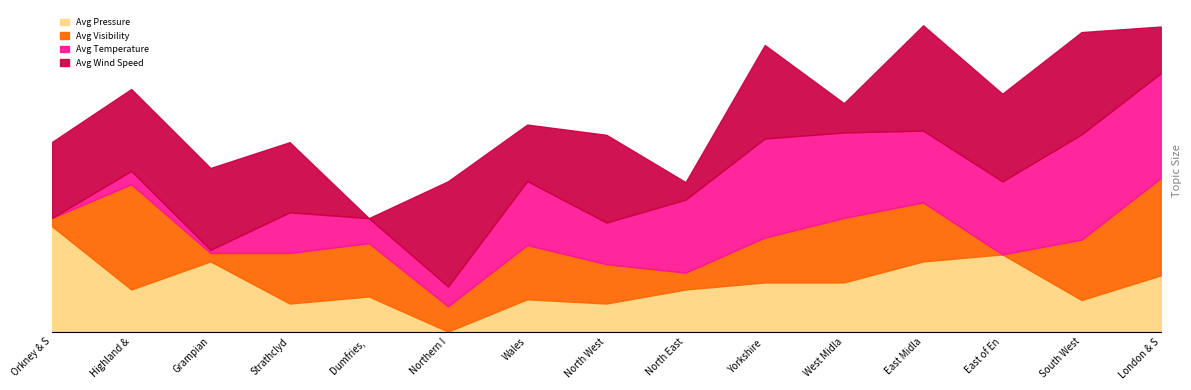

At which label is Avg Temperature closest to 11?

North West England